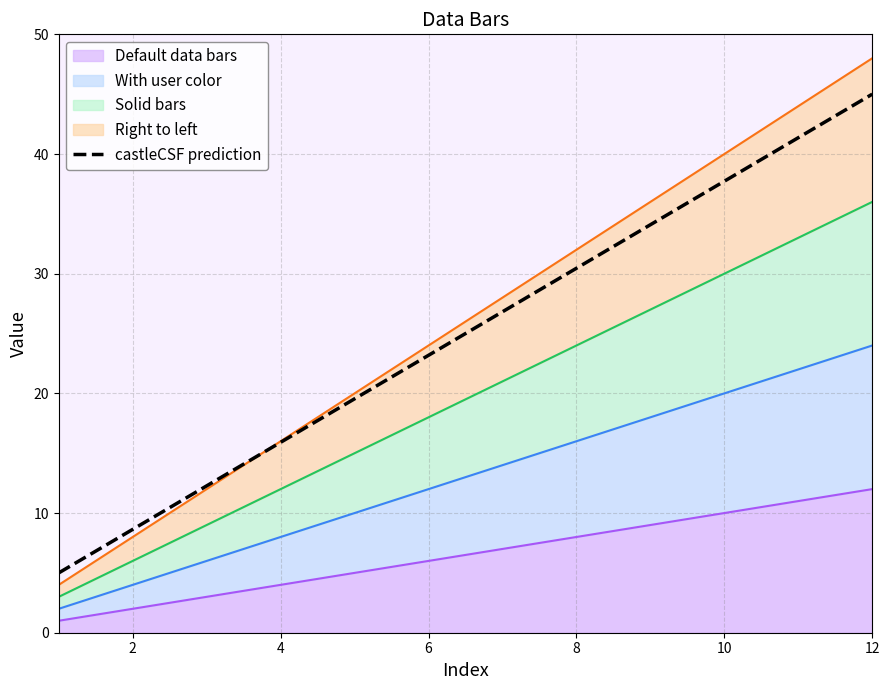

What is the sum of all values?

300.0